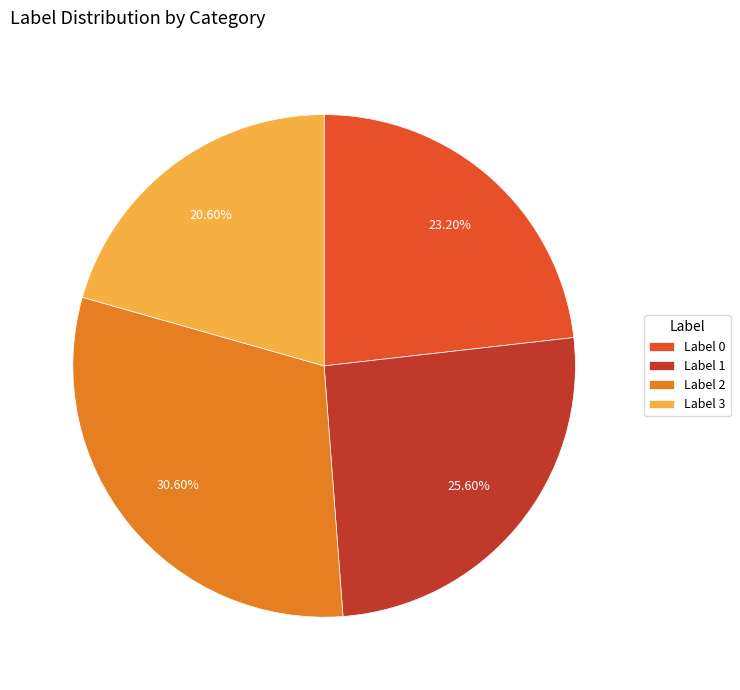

How many slices are in this pie chart?

4